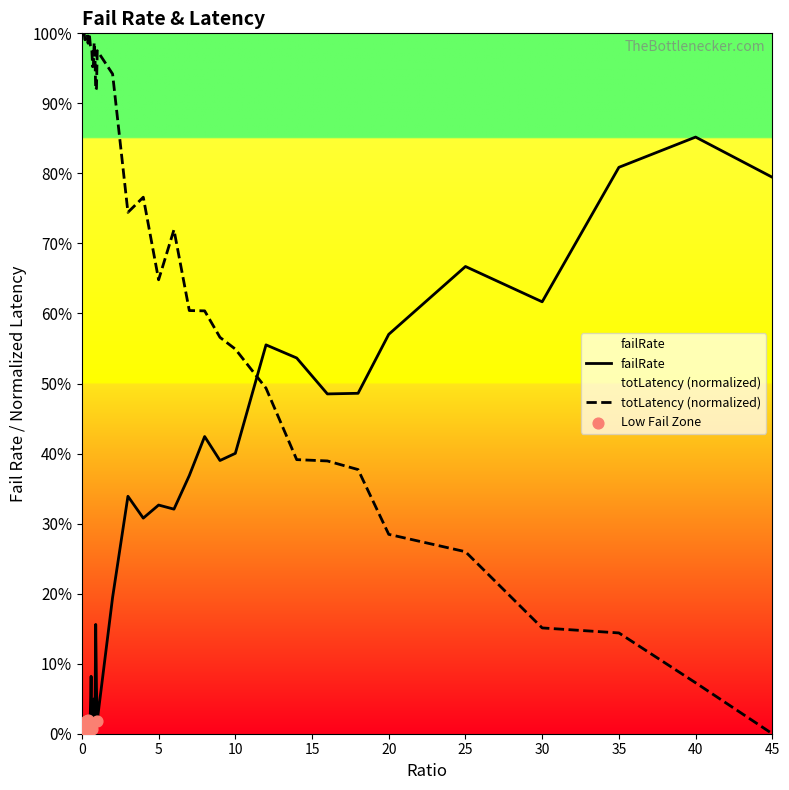

Which series has the largest Y range (max minus min)?

totLatency